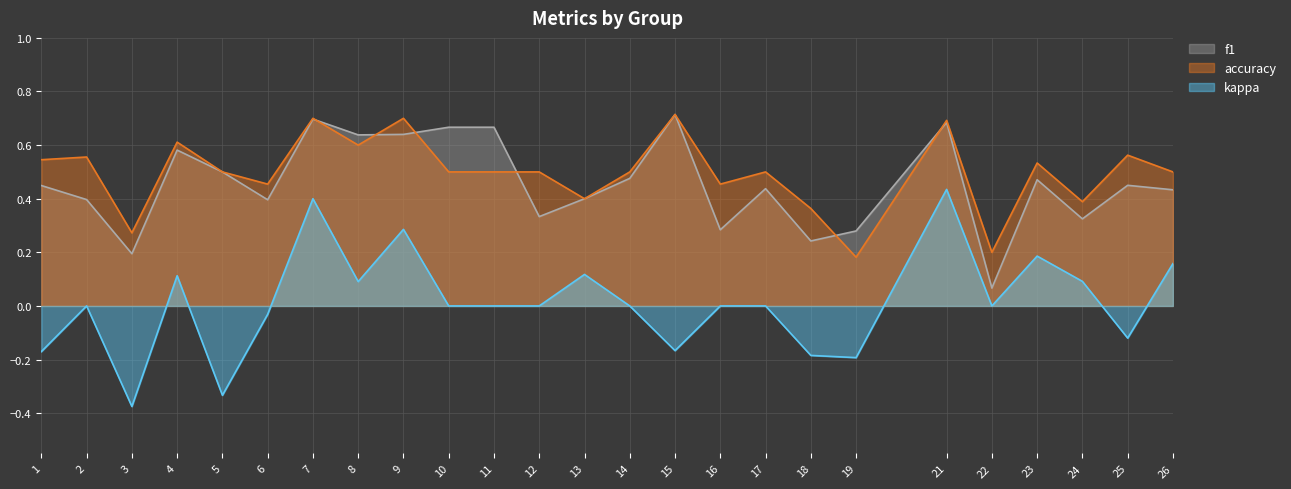

How many accuracy values are between 0 and 1?

25